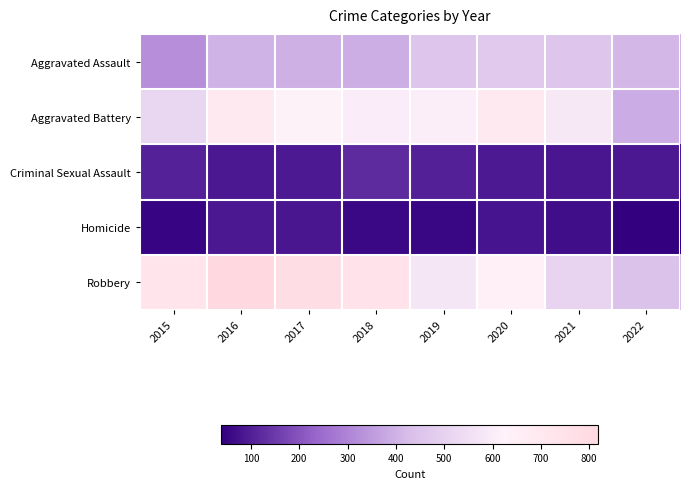

List the series in order of their peak value, lowest first.

Homicide, Criminal Sexual Assault, Aggravated Assault, Aggravated Battery, Robbery